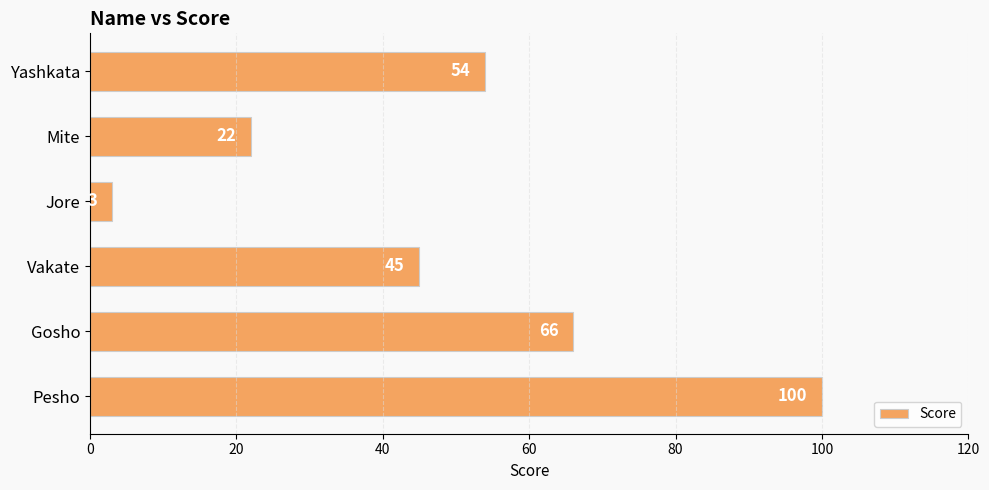

At which label is the value closest to 51?

Yashkata